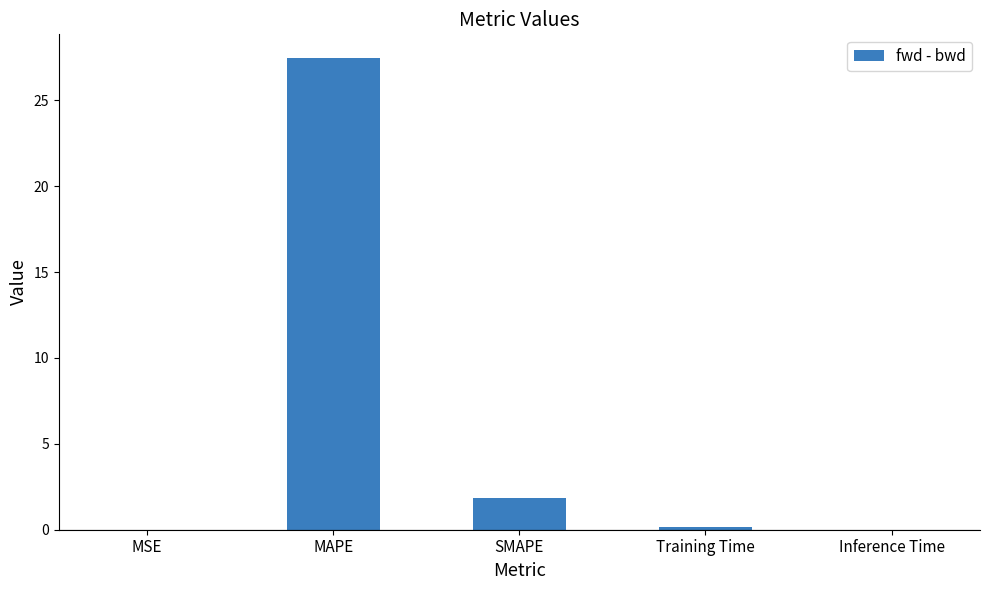

The chart shows a value of 27.5 at MAPE. True or false?

True